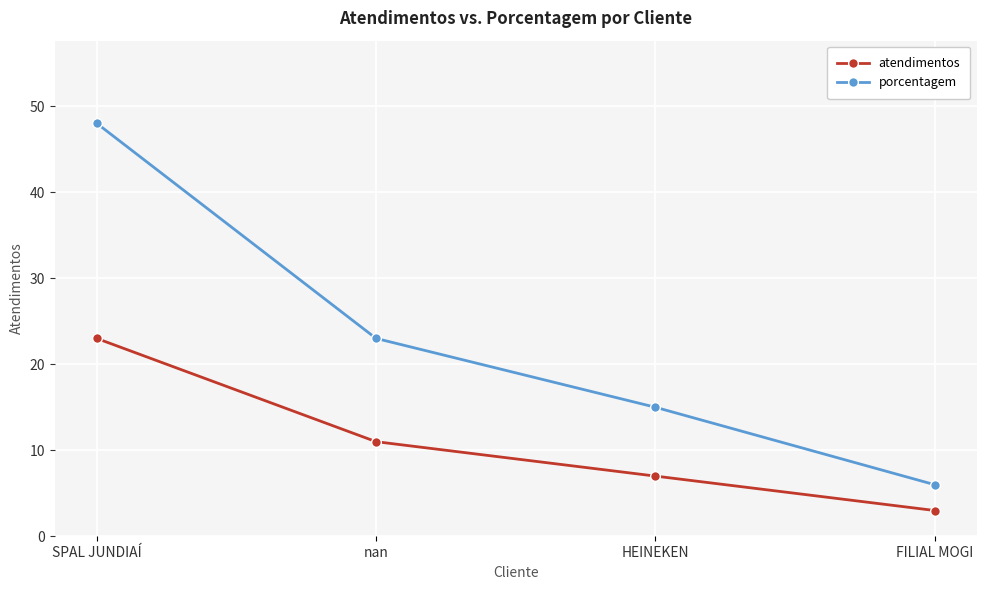

What is the total value across all series at HEINEKEN?

22